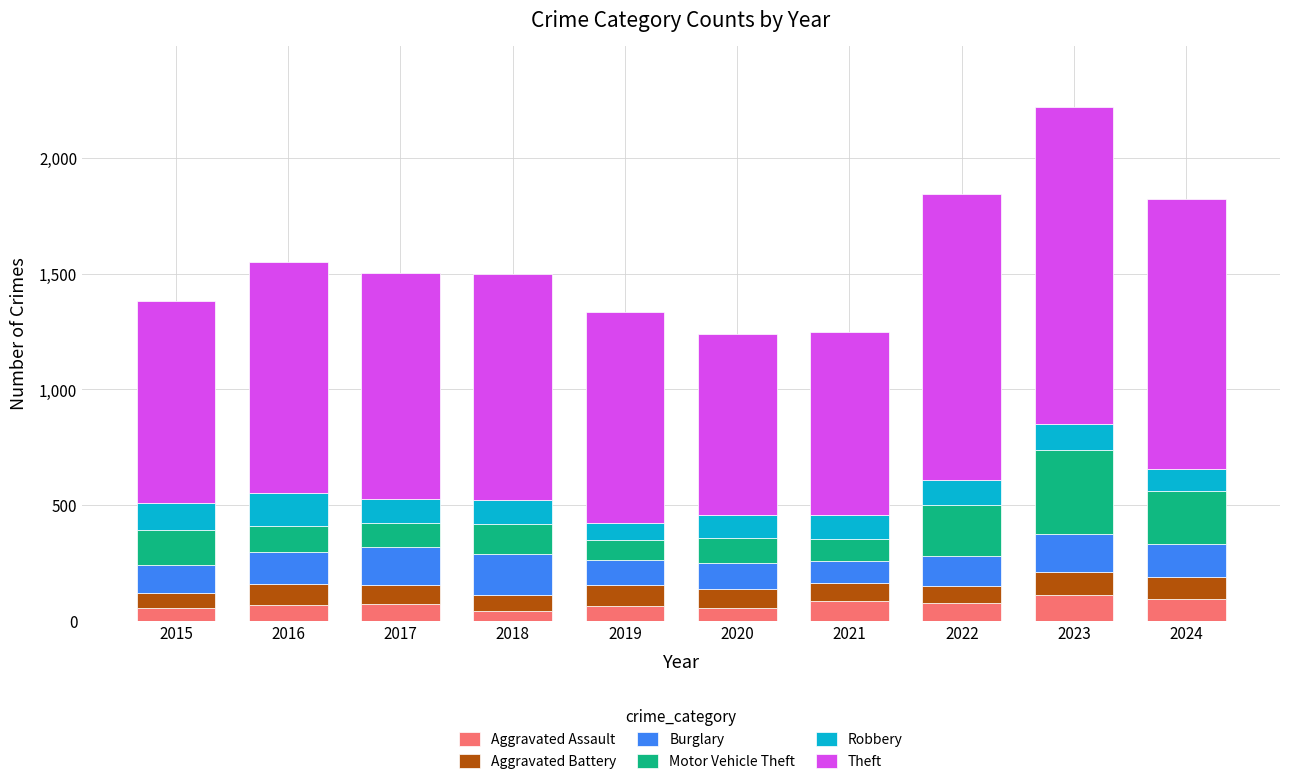

Does the chart contain any negative values?

No